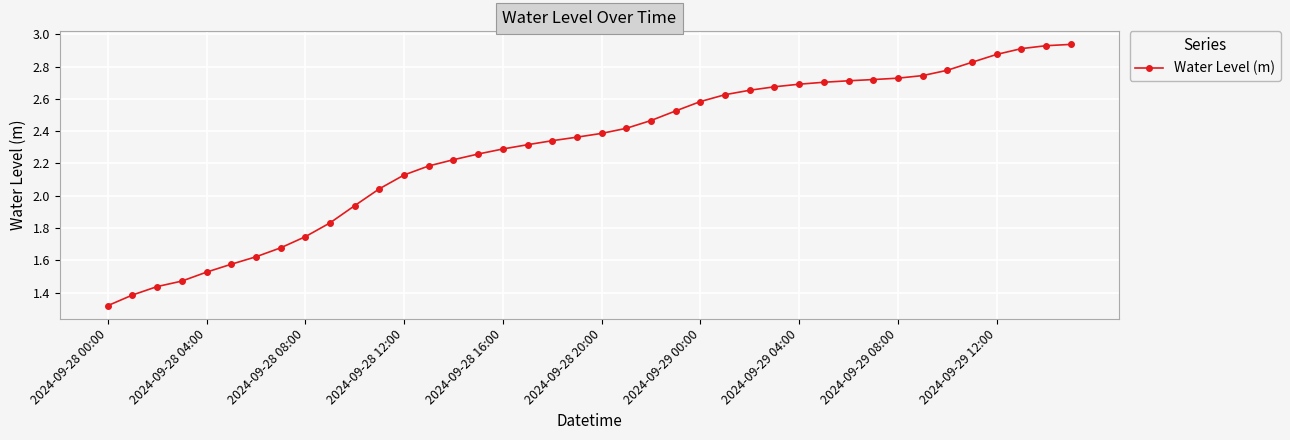

Count the number of categories in the chart.

40